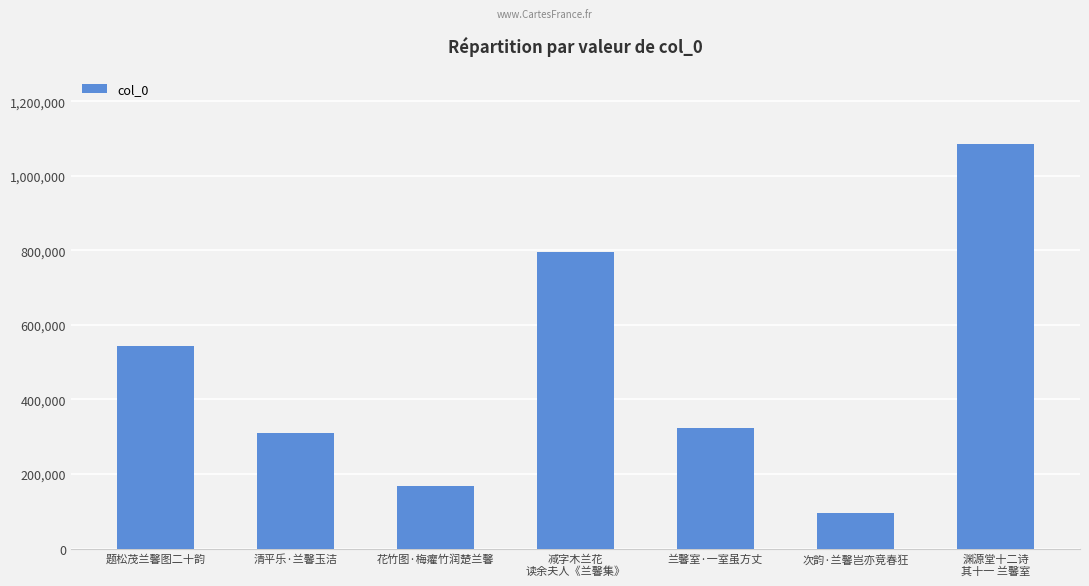

Reading left to right, transcribe all the data shown in this chart.

题松茂兰馨图二十韵=544588	清平乐·兰馨玉洁=309807	花竹图·梅癯竹润楚兰馨=167616	减字木兰花
读余夫人《兰馨集》=794764	兰馨室·一室虽方丈=322109	次韵·兰馨岂亦竞春狂=95939	渊源堂十二诗
其十一 兰馨室=1084584